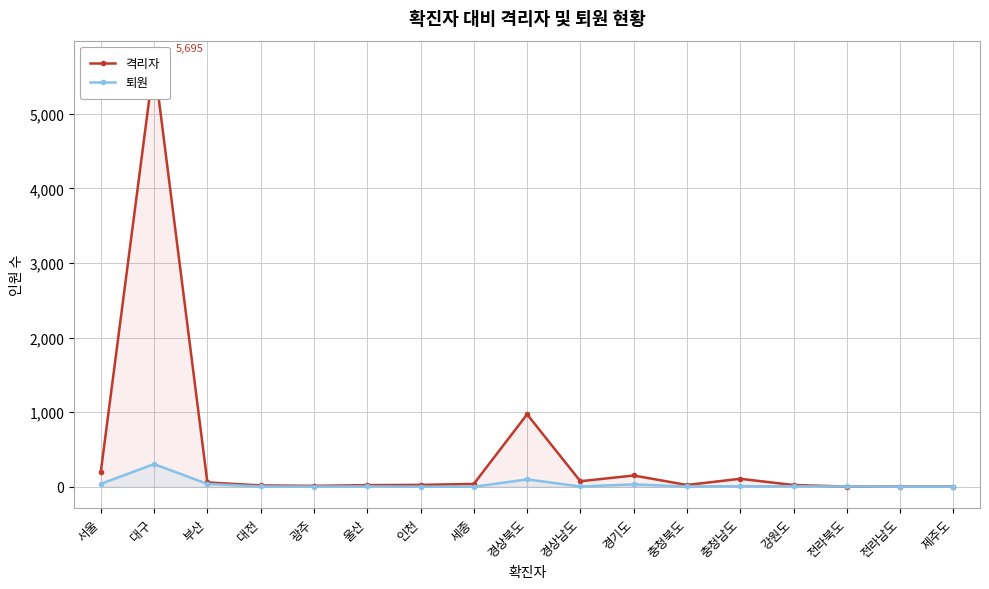

What is the sum of all 격리자 values?

7428